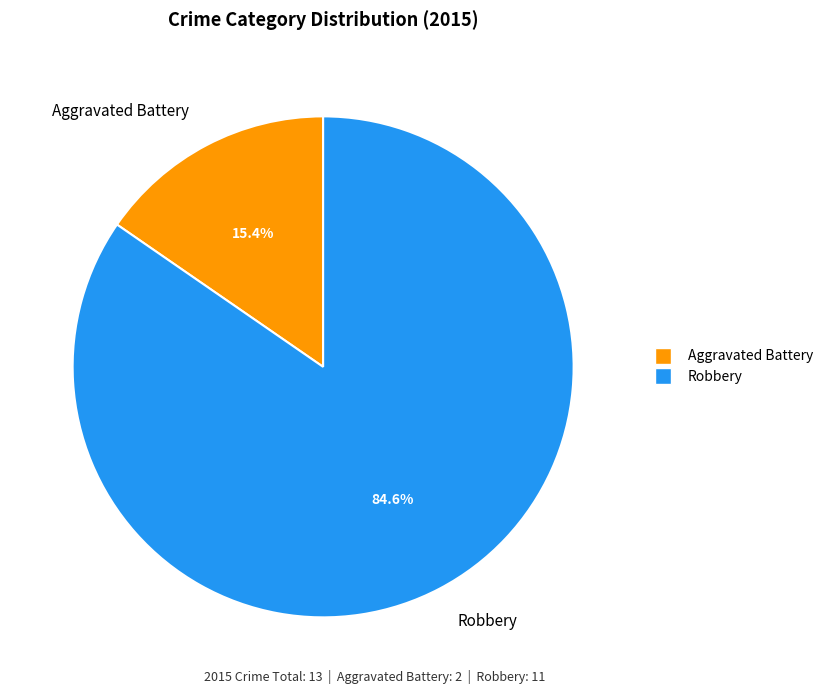

How many slices are in this pie chart?

2